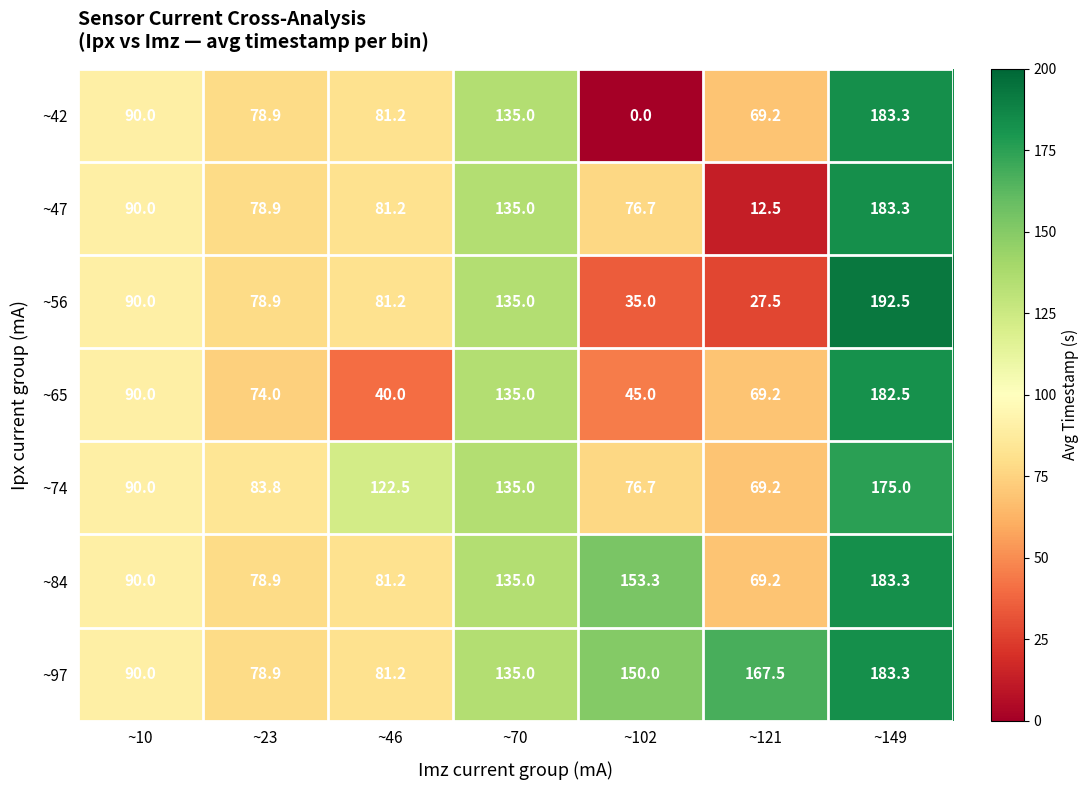

At which label does ~42 first exceed 81?

~10